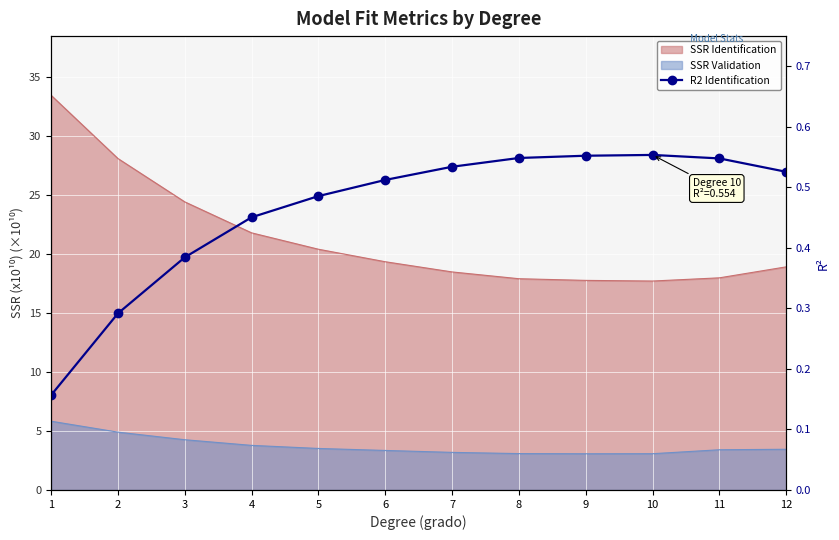

How many categories are shown in the chart?

12